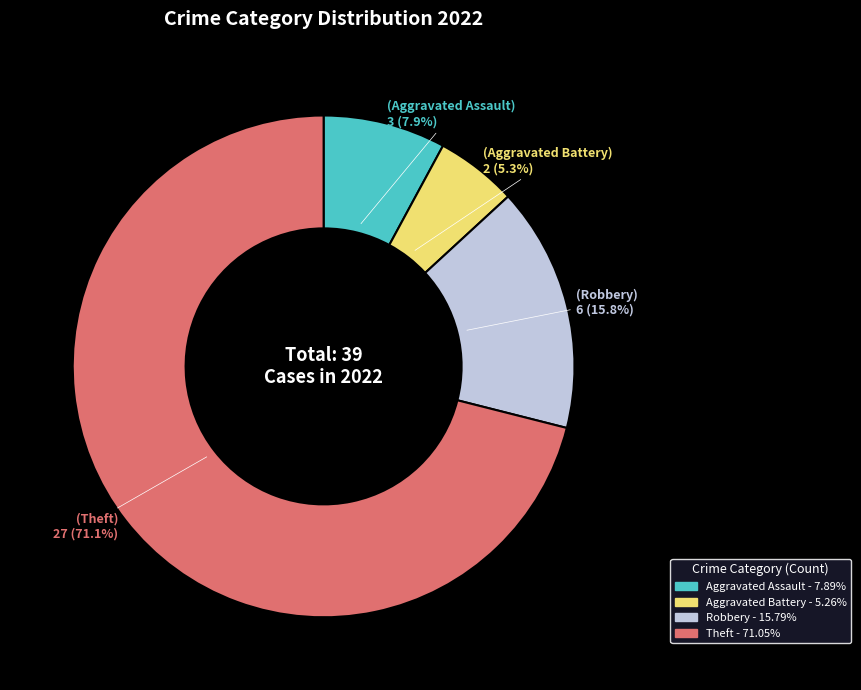

True or false: Aggravated Assault accounts for 20% of the total.

False